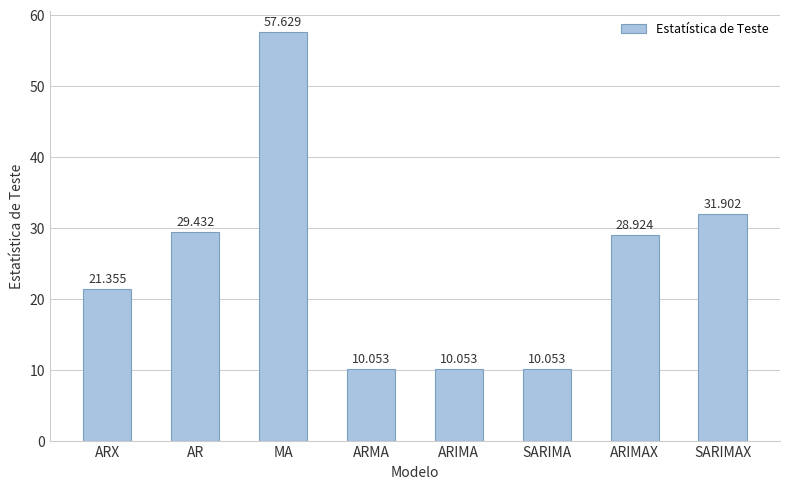

What is the difference between the maximum and minimum values?

47.6